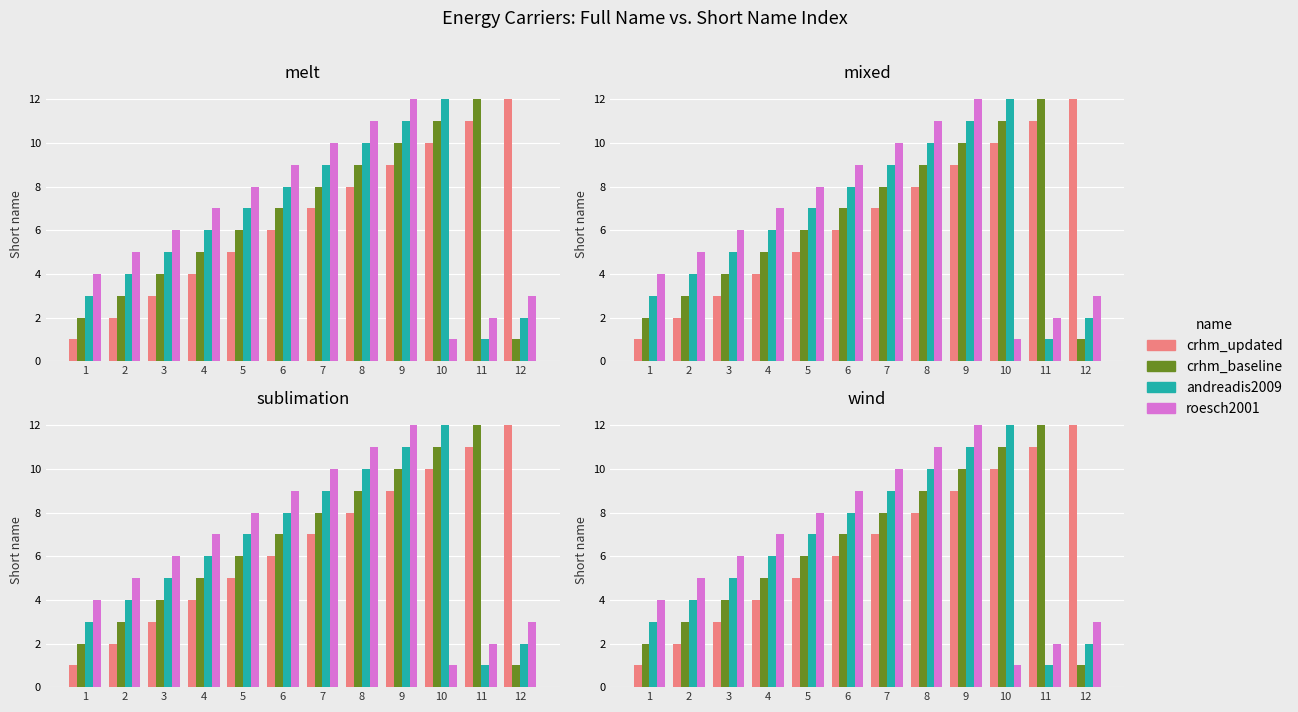

Is it true that crhm_baseline equals 12 at 11?

True